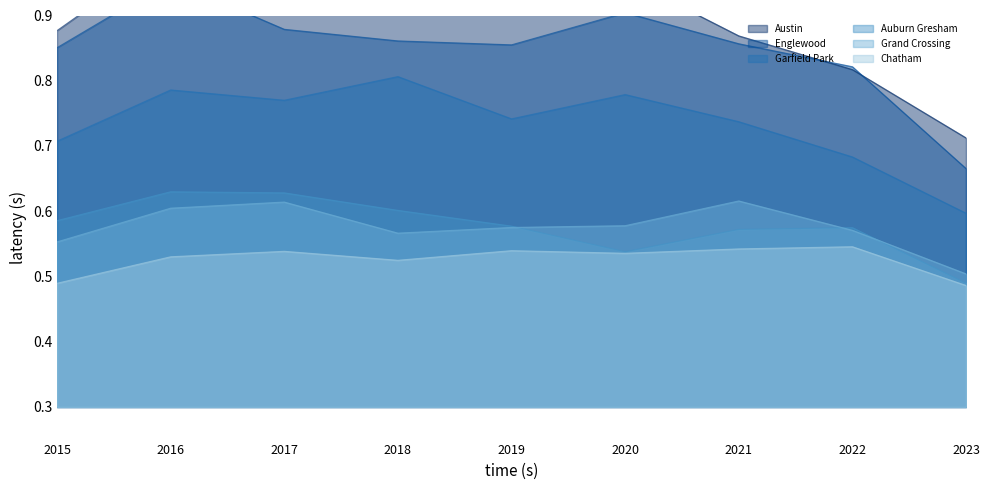

Reading left to right, list all the values displayed in this chart.

Austin: 2015=0.9	2016=1.0	2017=1.0	2018=0.9	2019=0.9	2020=1.0	2021=0.9	2022=0.8	2023=0.7
Englewood: 2015=0.9	2016=1.0	2017=0.9	2018=0.9	2019=0.9	2020=0.9	2021=0.9	2022=0.8	2023=0.7
Garfield Park: 2015=0.7	2016=0.8	2017=0.8	2018=0.8	2019=0.7	2020=0.8	2021=0.7	2022=0.7	2023=0.6
Auburn Gresham: 2015=0.6	2016=0.6	2017=0.6	2018=0.6	2019=0.6	2020=0.5	2021=0.6	2022=0.6	2023=0.5
Grand Crossing: 2015=0.6	2016=0.6	2017=0.6	2018=0.6	2019=0.6	2020=0.6	2021=0.6	2022=0.6	2023=0.5
Chatham: 2015=0.5	2016=0.5	2017=0.5	2018=0.5	2019=0.5	2020=0.5	2021=0.5	2022=0.5	2023=0.5